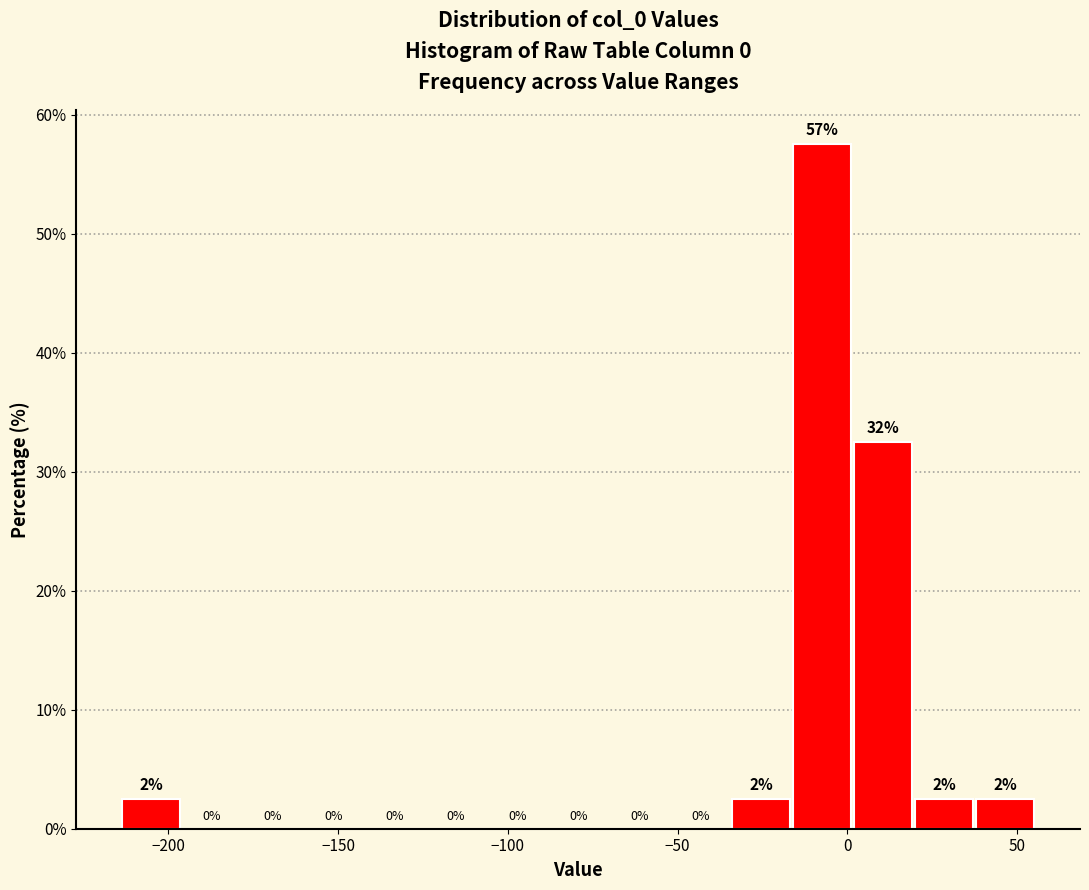

Around what value on the x-axis is the tallest bar? Give the approximate position of its centre, as read against the axis.

-5